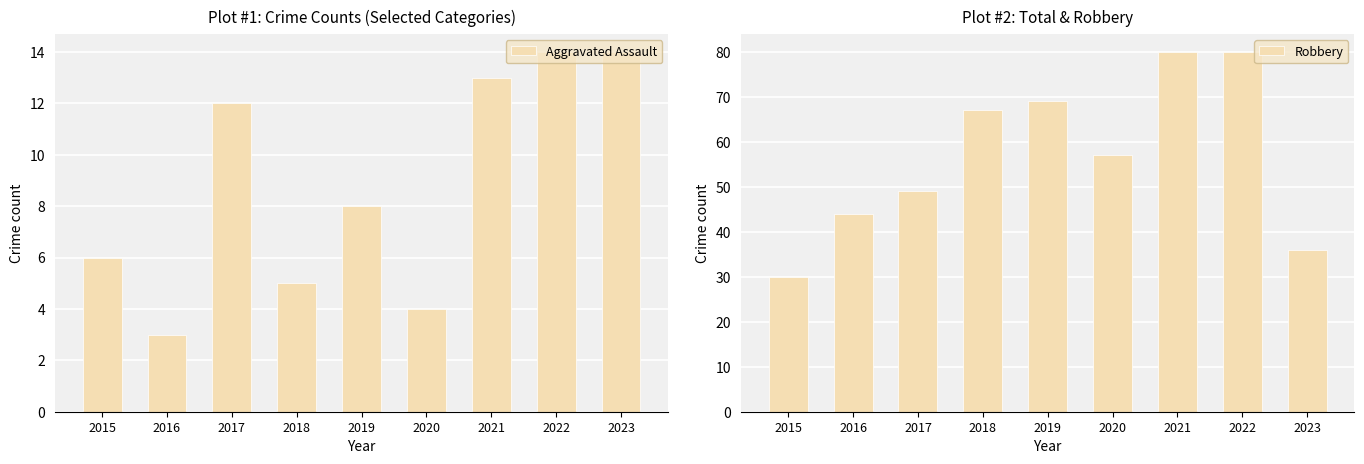

What is the value of the Robbery bar at the 8th from the left?

80